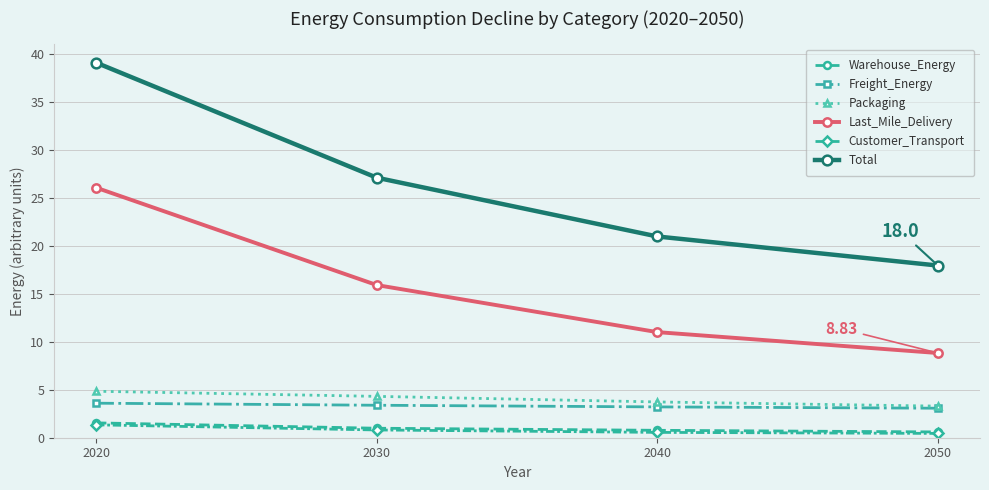

What is the difference between the second highest and second lowest values in the Packaging series?

0.6